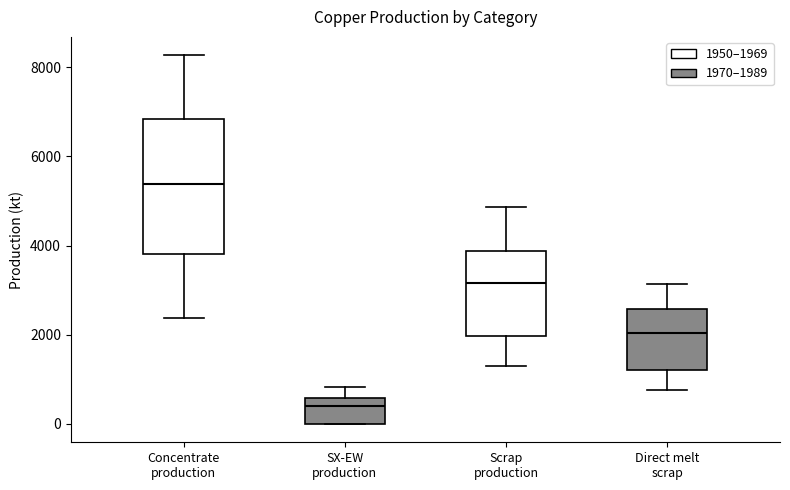

Which box's median line is the lowest?

SX-EW production